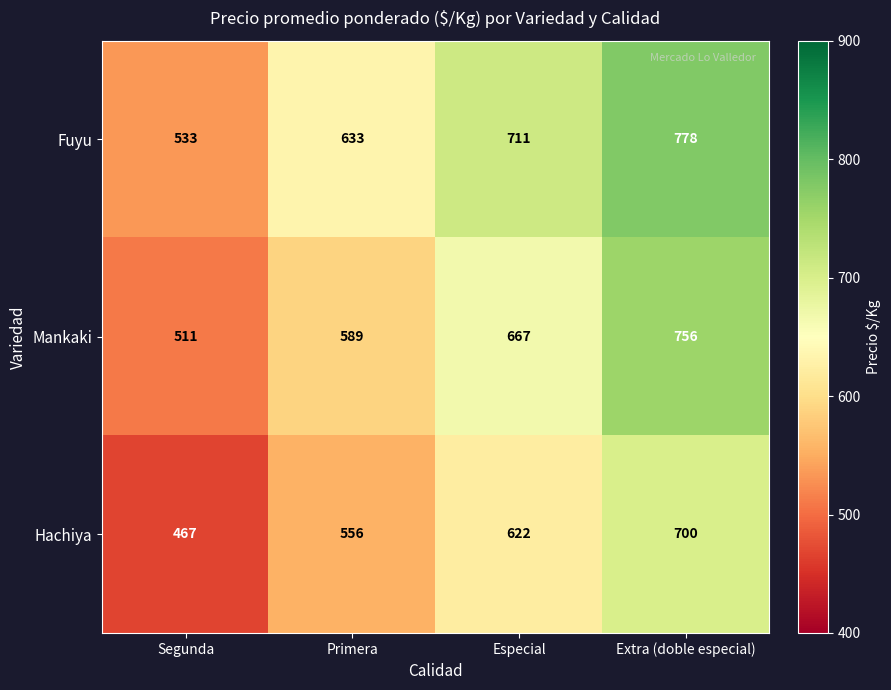

What is the difference between the maximum and minimum values in the Fuyu series?

245